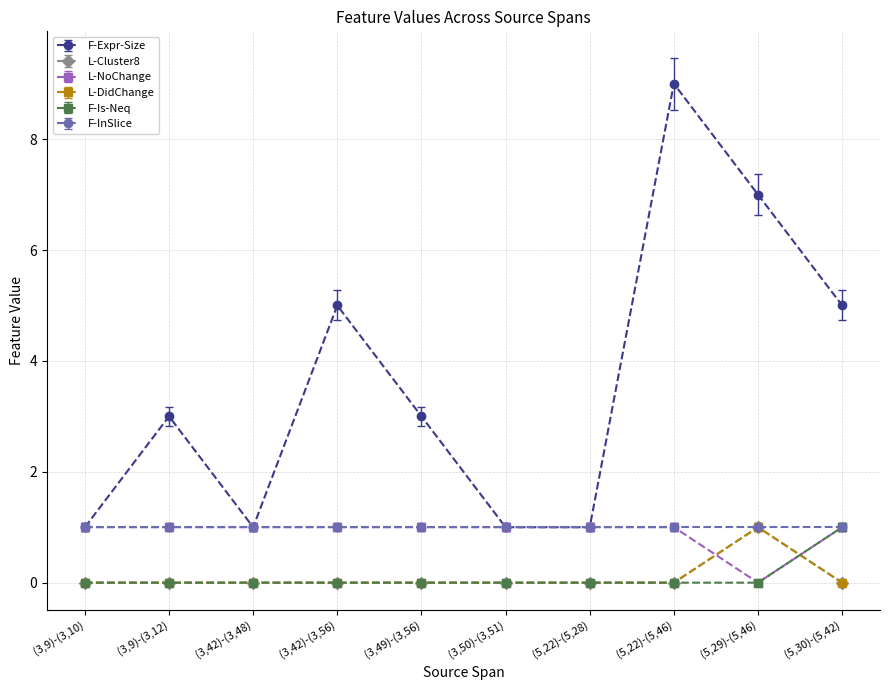

Count the L-Cluster8 values in the range 0 to 1.

10